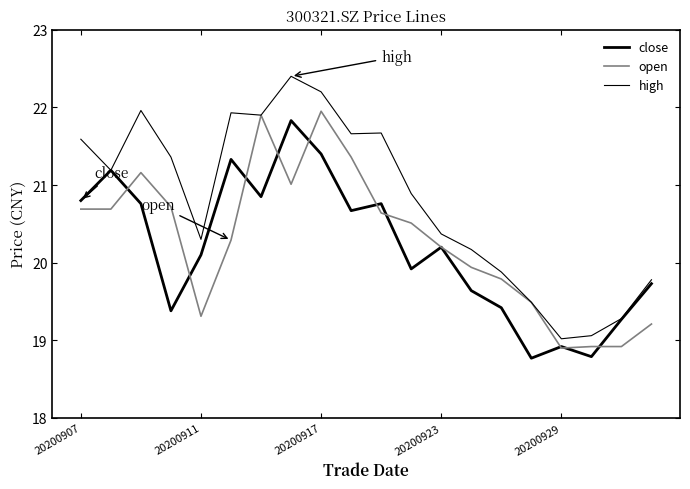

Reading left to right, what are all the values shown in this chart?

close: 20.8	21.2	20.8	19.4	20.1	21.3	20.9	21.8	21.4	20.7	20.8	19.9	20.2	19.6	19.4	18.8	18.9	18.8	19.3	19.7
open: 20.7	20.7	21.2	20.7	19.3	20.3	21.9	21.0	21.9	21.4	20.6	20.5	20.2	19.9	19.8	19.5	18.9	18.9	18.9	19.2
high: 21.6	21.2	22.0	21.4	20.3	21.9	21.9	22.4	22.2	21.7	21.7	20.9	20.4	20.2	19.9	19.5	19.0	19.1	19.3	19.8